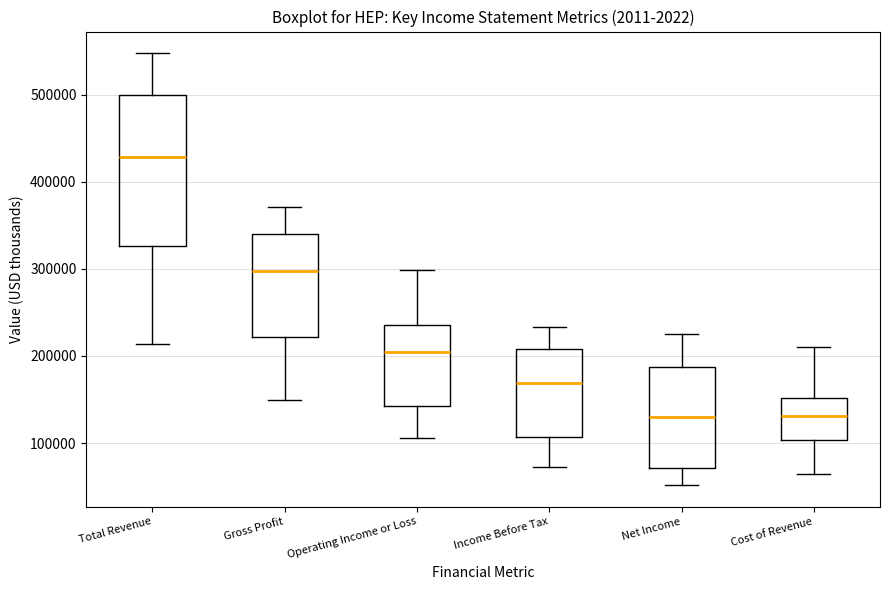

Which box is the tallest, from its lower edge to its upper edge?

Total Revenue